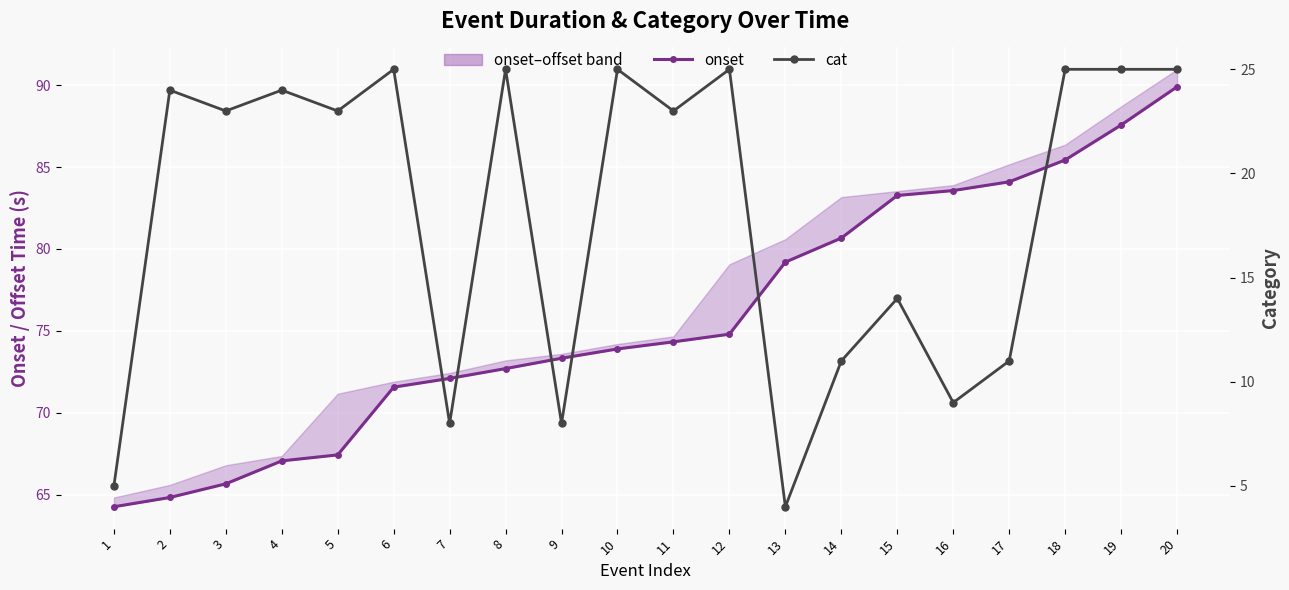

Reading right to left, transcribe all the data shown in this chart.

onset: 20=89.9	19=87.6	18=85.4	17=84.1	16=83.6	15=83.3	14=80.7	13=79.2	12=74.8	11=74.3	10=73.9	9=73.3	8=72.7	7=72.1	6=71.6	5=67.4	4=67.1	3=65.7	2=64.8	1=64.3
cat: 20=25.0	19=25.0	18=25.0	17=11.0	16=9.0	15=14.0	14=11.0	13=4.0	12=25.0	11=23.0	10=25.0	9=8.0	8=25.0	7=8.0	6=25.0	5=23.0	4=24.0	3=23.0	2=24.0	1=5.0